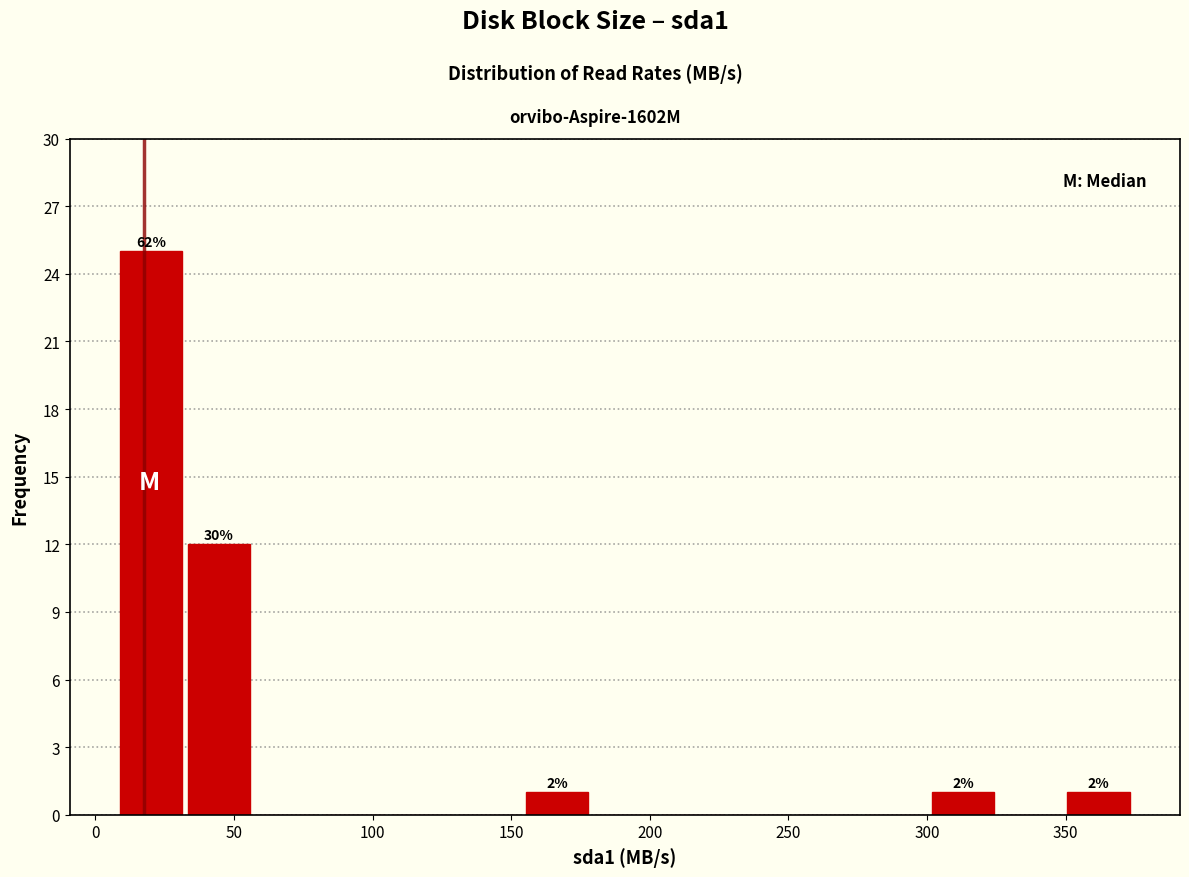

Over which range of the x-axis is the bar tallest?

10 to 30